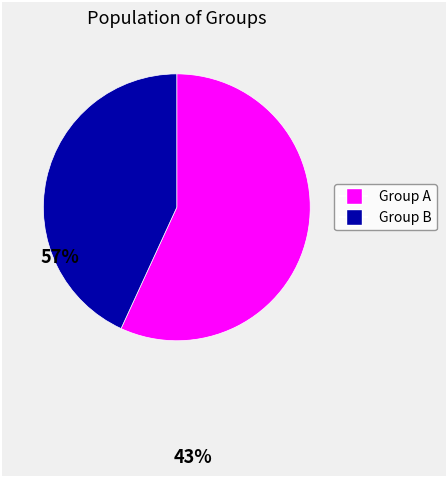

Count the number of slices in the pie.

2